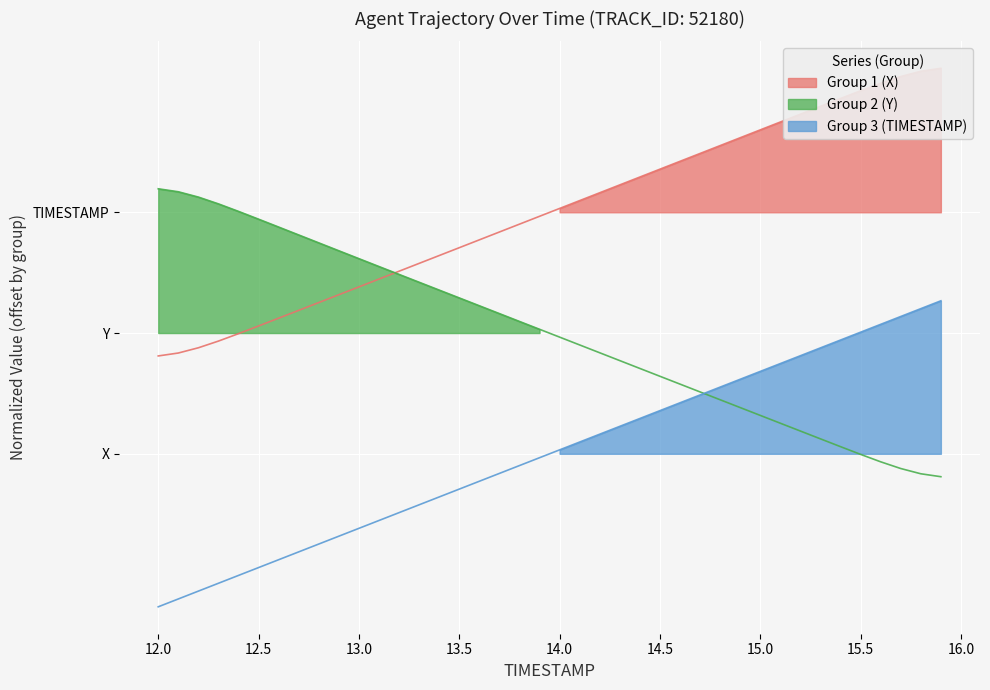

What is the smallest value displayed?

-2.5